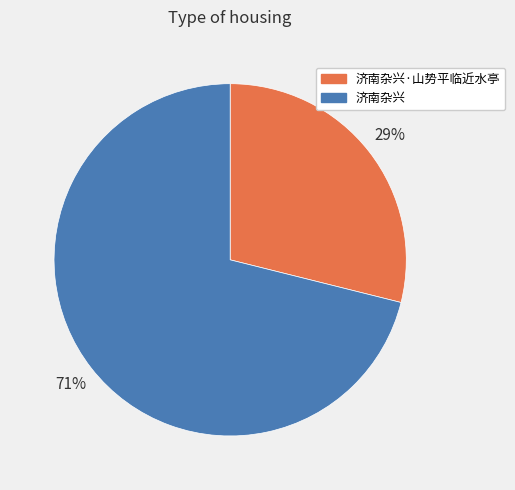

Which has a higher value, 济南杂兴·山势平临近水亭 or 济南杂兴?

济南杂兴